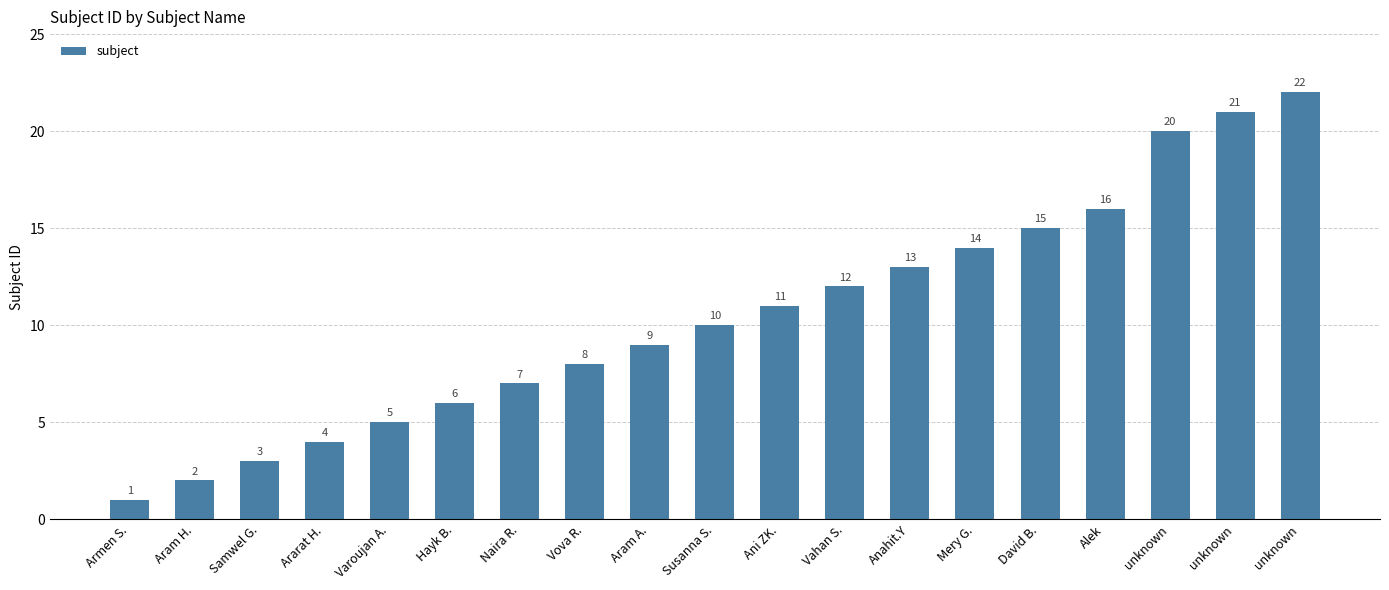

What is the maximum value shown in the chart?

22